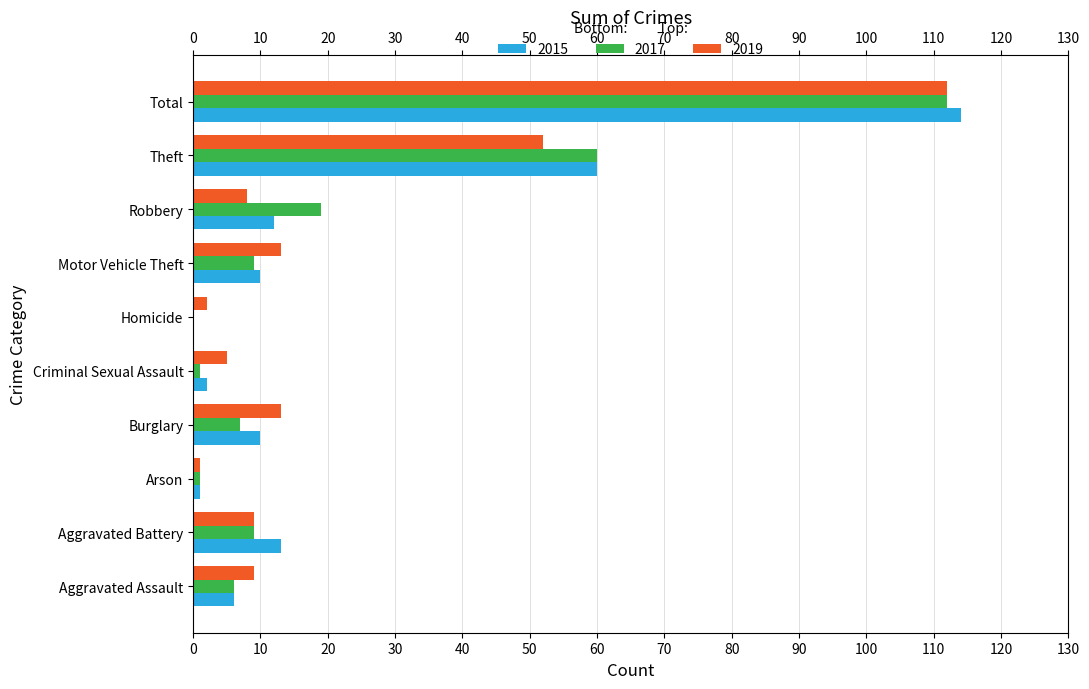

At which category is the sum across all series the highest?

Total